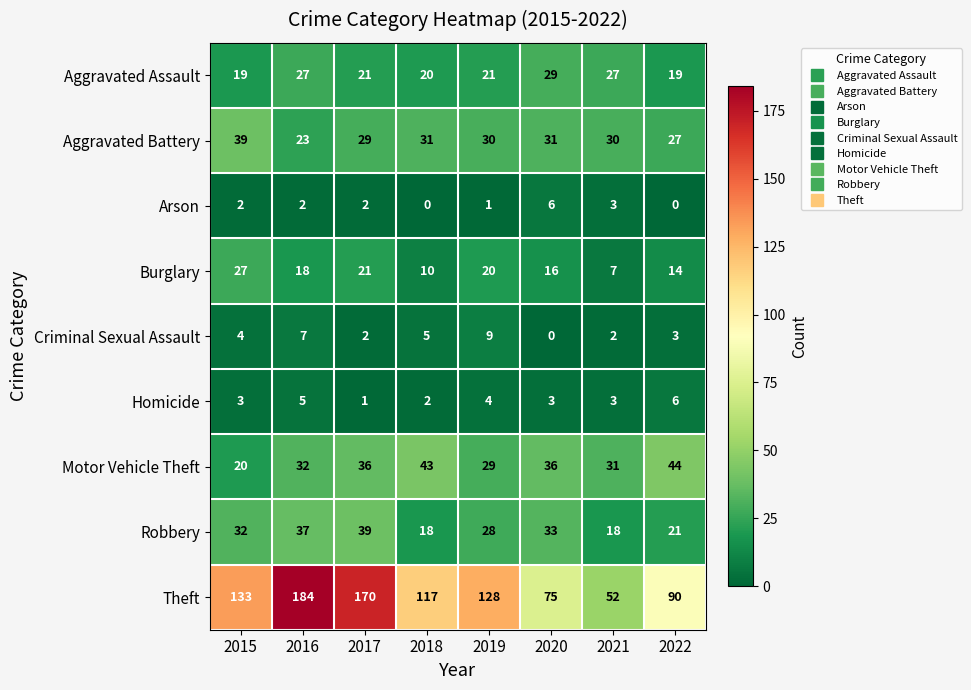

What is the greatest value displayed?

184